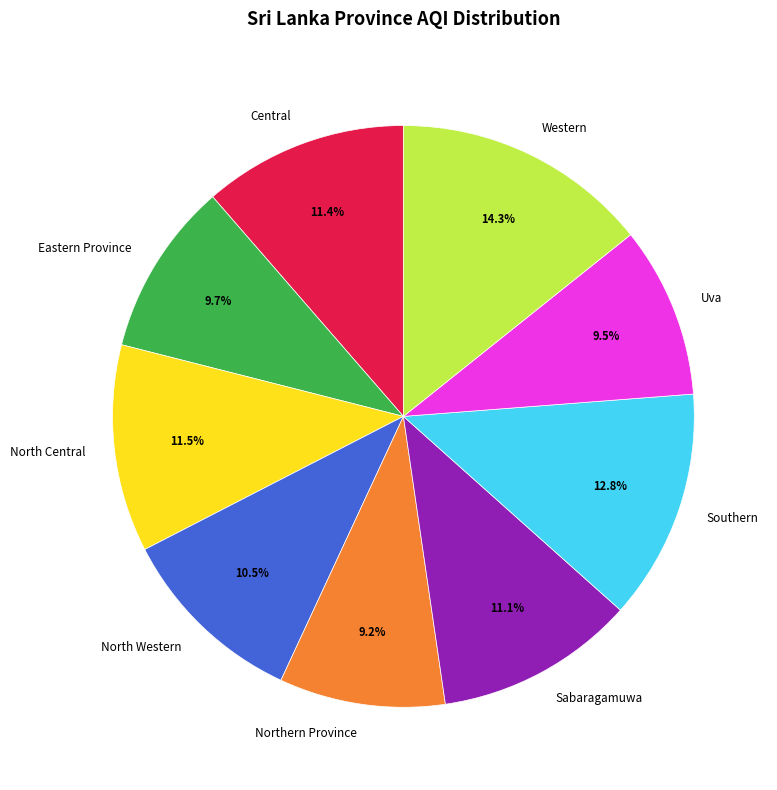

What portion of the pie excludes North Western?

89.5%